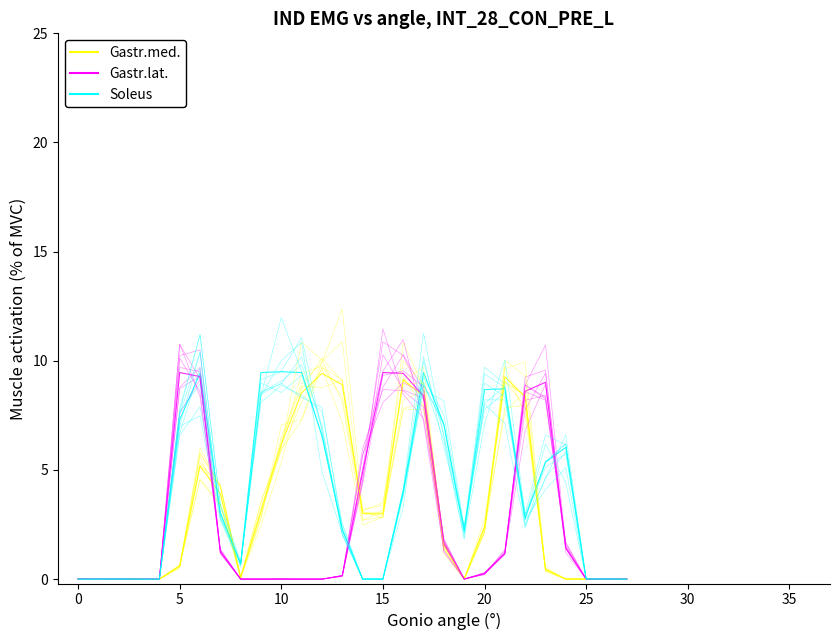

What is the sum of the Gastr.lat. values at 16 and 14?

14.3